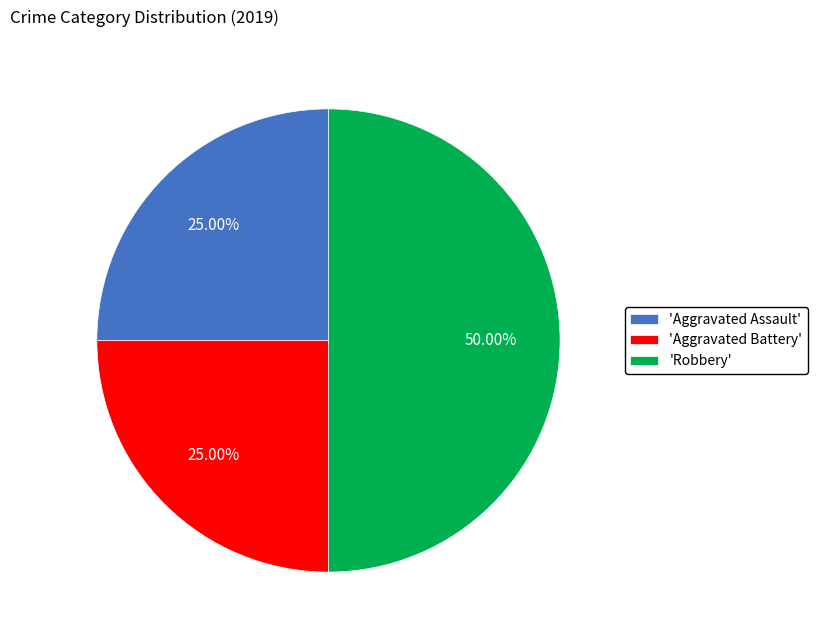

What is the largest slice in the pie chart?

'Robbery'